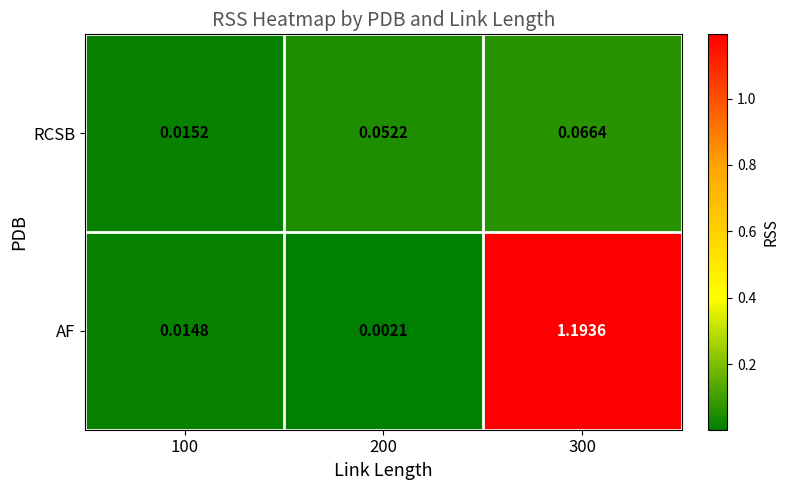

Which series has the largest total across all categories?

AF